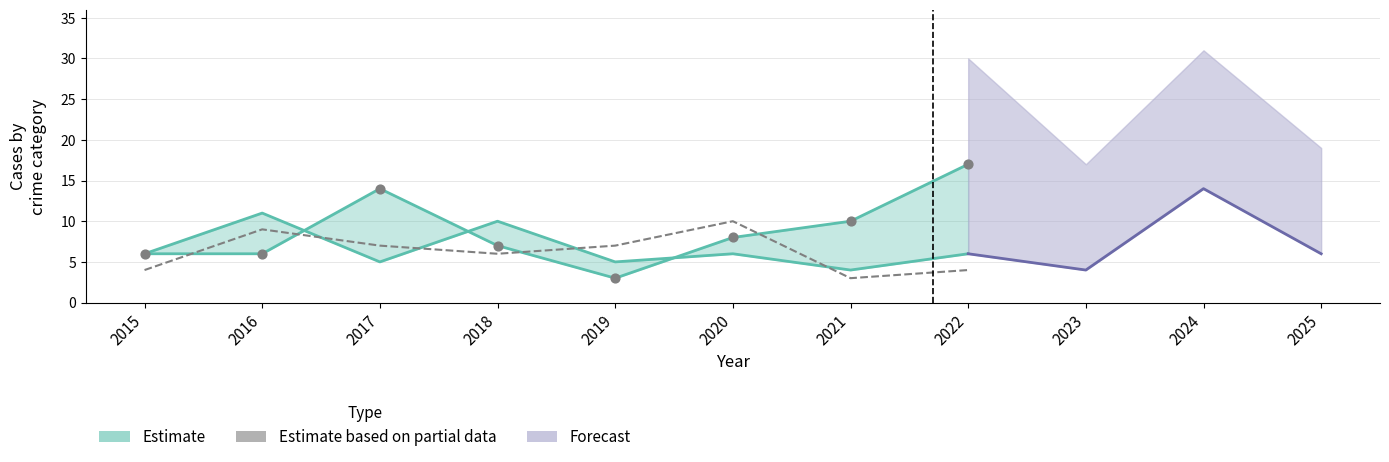

Between 2020 and 2015, which is larger?

2020